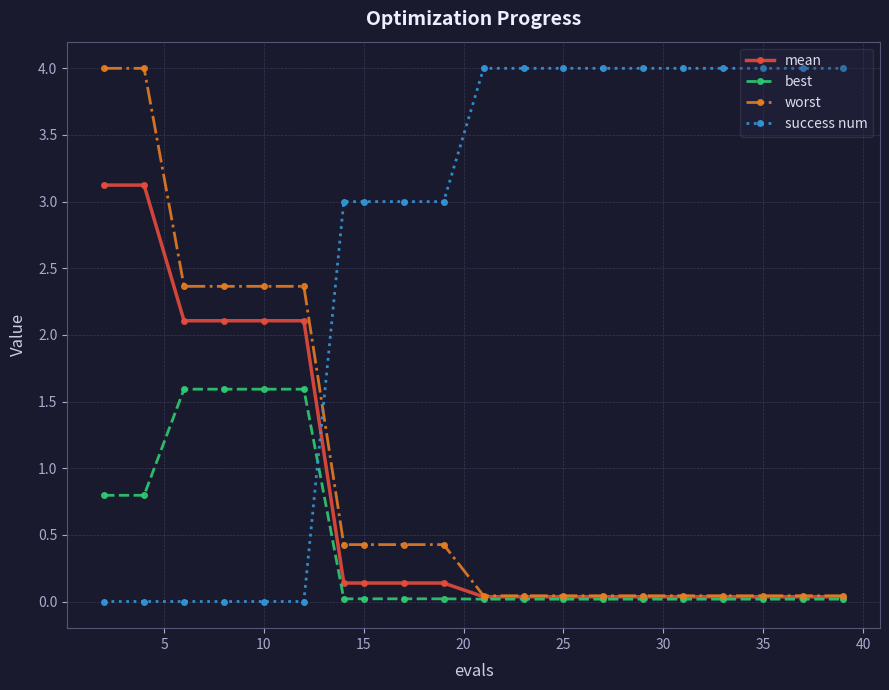

True or false: worst and success num cross at least once.

True